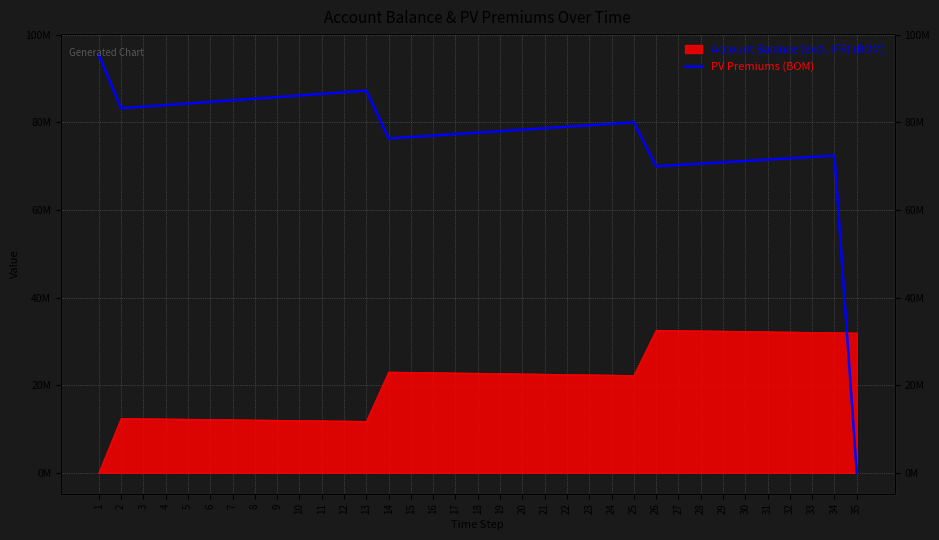

At which category does the chart reach its peak across all series?

1